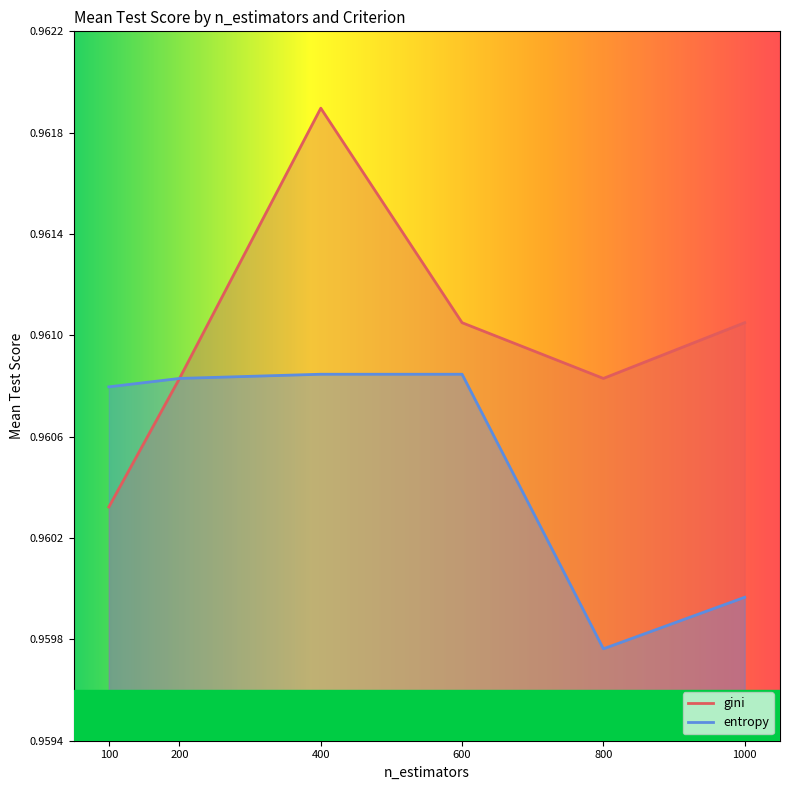

Count the entropy values in the range 0 to 1.

6